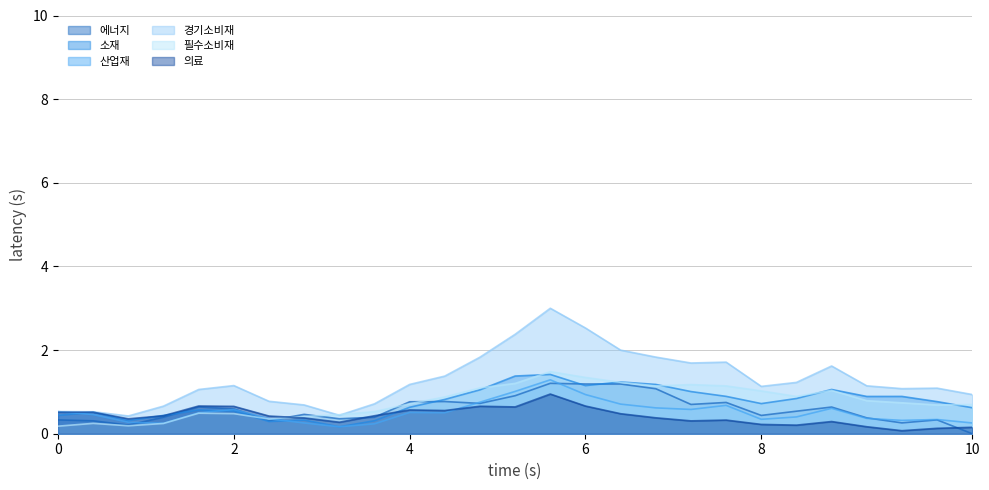

What is the maximum value shown in the chart?

3.0